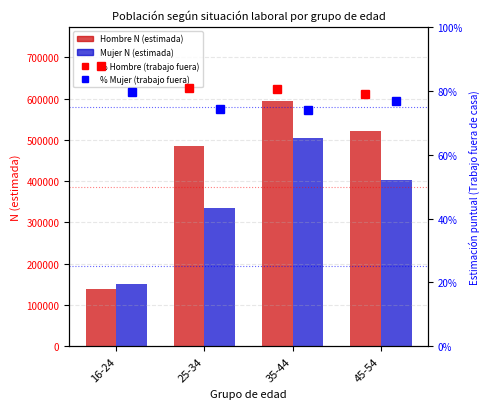

True or false: Hombre N (estimada) has a value of 36719.2 at 16-24.

False